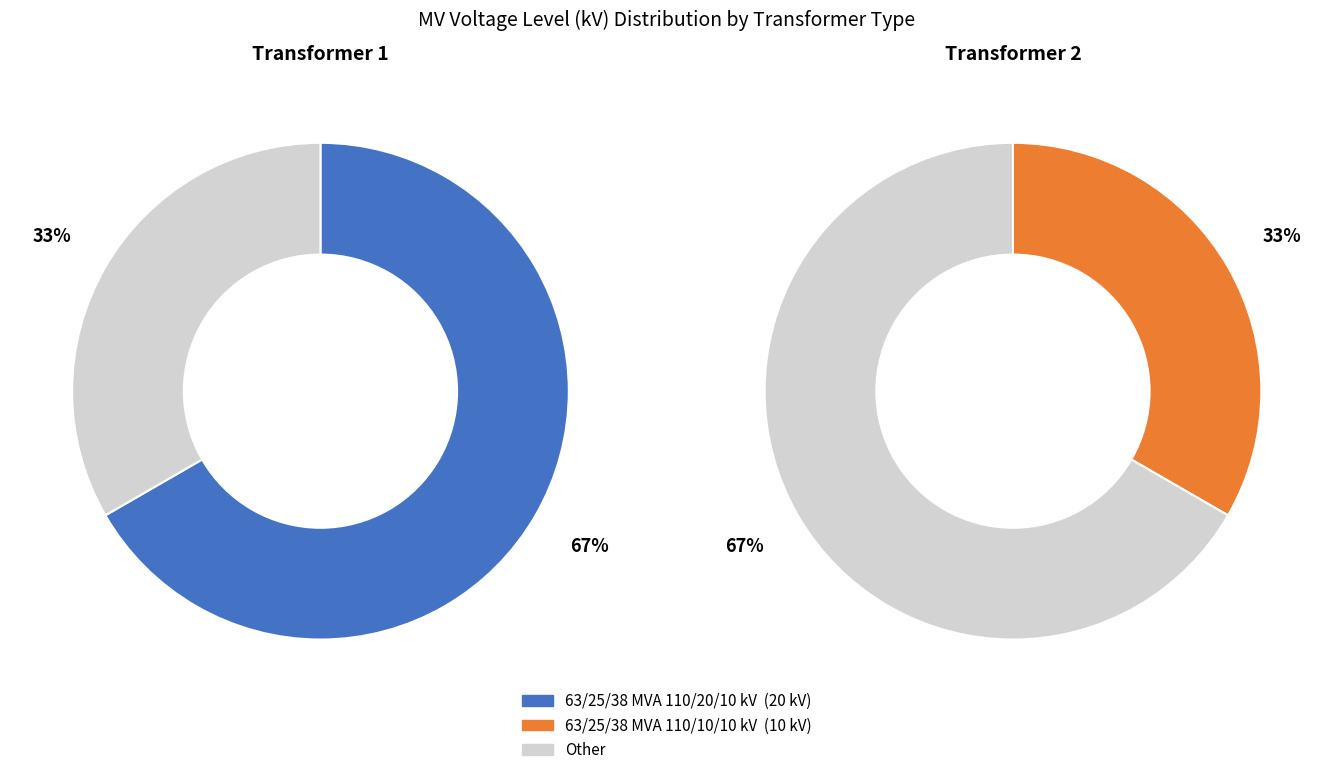

Is 63/25/38 MVA 110/10/10 kV the majority of the pie?

No